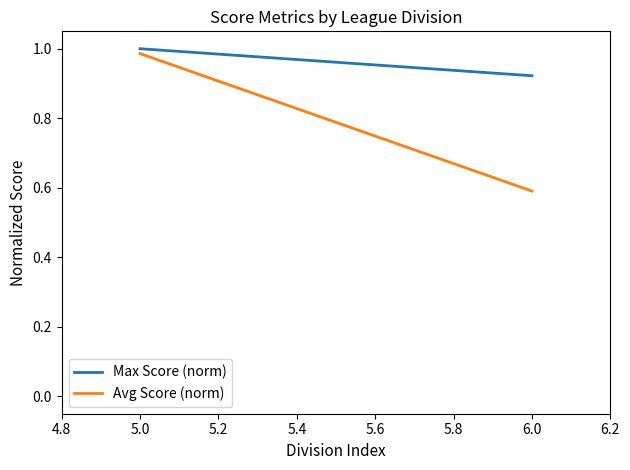

Which series has the largest range (max minus min)?

Avg Score (norm)